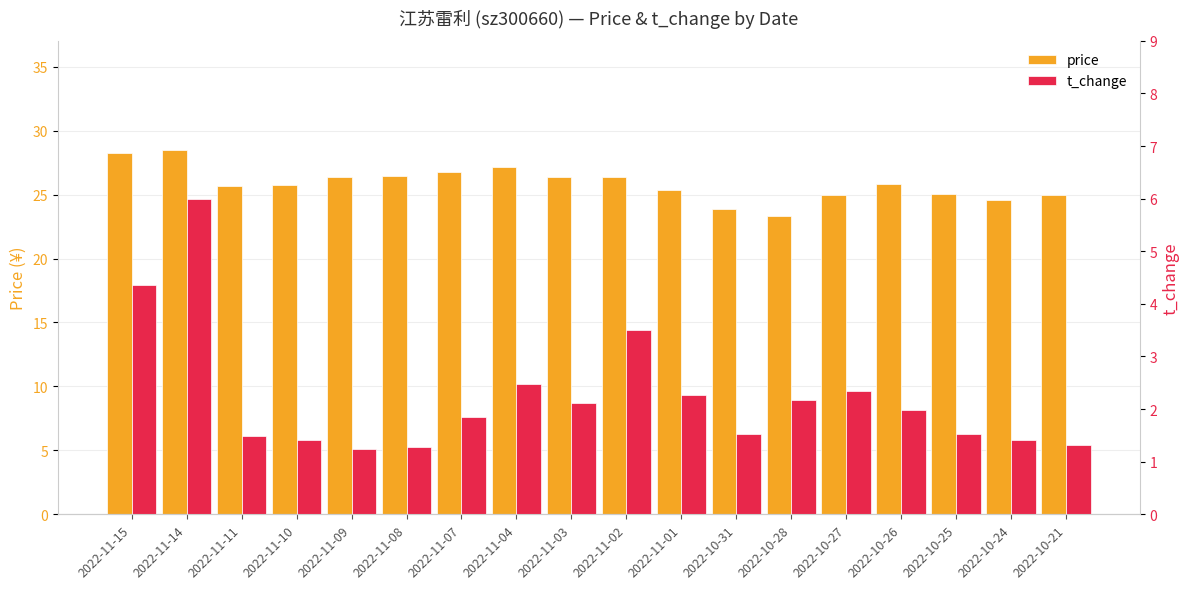

Where does the price series first go above 25?

2022-11-15